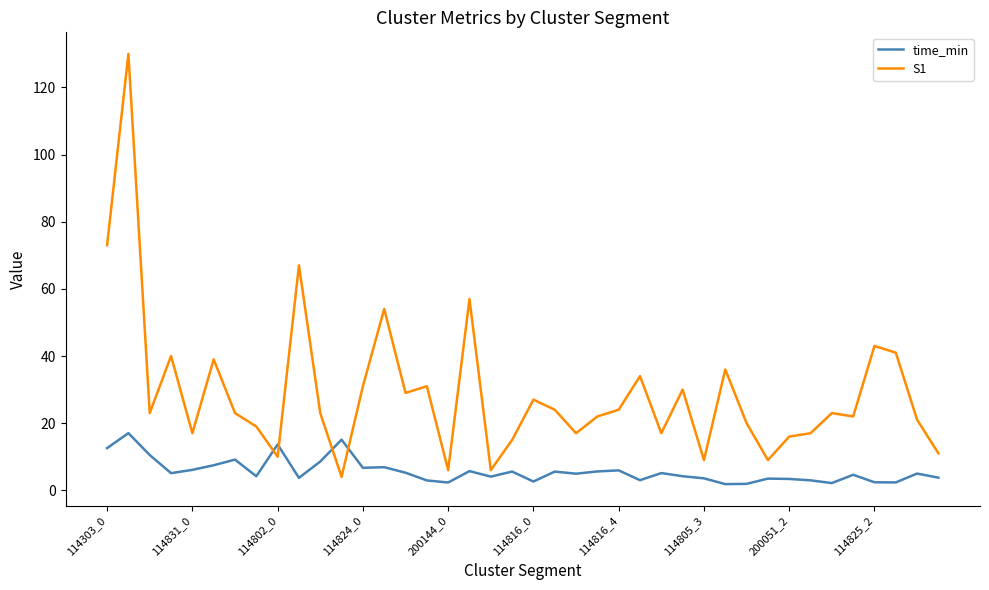

What is the highest value of the time_min series?

17.0